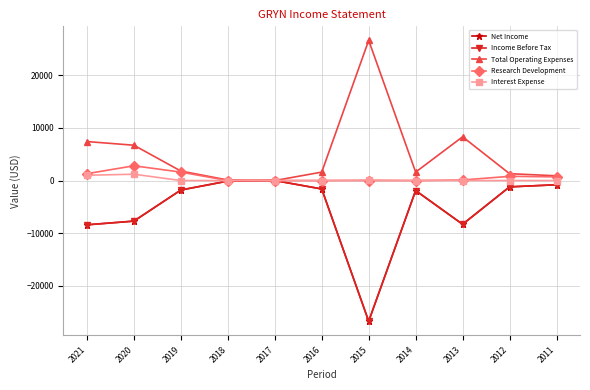

Reading left to right, list all the values displayed in this chart.

Net Income: 2021=-8400	2020=-7700	2019=-1800	2018=-100	2017=0	2016=-1600	2015=-26700	2014=-1900	2013=-8300	2012=-1200	2011=-800
Income Before Tax: 2021=-8400	2020=-7700	2019=-1800	2018=-100	2017=0	2016=-1600	2015=-26700	2014=-1900	2013=-8300	2012=-1200	2011=-800
Total Operating Expenses: 2021=7400	2020=6700	2019=1800	2018=100	2017=0	2016=1600	2015=26600	2014=1600	2013=8300	2012=1300	2011=900
Research Development: 2021=1300	2020=2800	2019=1600	2018=0	2017=0	2016=0	2015=0	2014=0	2013=100	2012=800	2011=700
Interest Expense: 2021=1000	2020=1200	2019=0	2018=0	2017=0	2016=0	2015=100	2014=0	2013=0	2012=0	2011=0